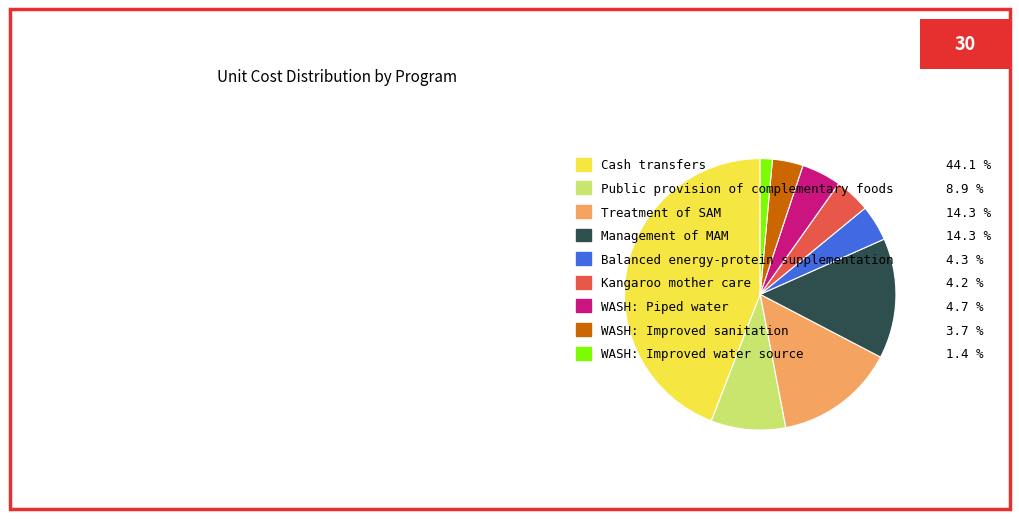

Which slice is the smallest?

WASH: Improved water source